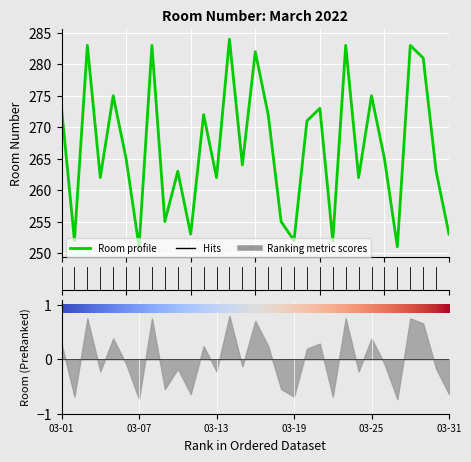

Reading left to right, transcribe all the data shown in this chart.

273	252	283	262	275	265	251	283	255	263	253	272	262	284	264	282	272	255	252	271	273	252	283	262	275	265	251	283	281	263	253